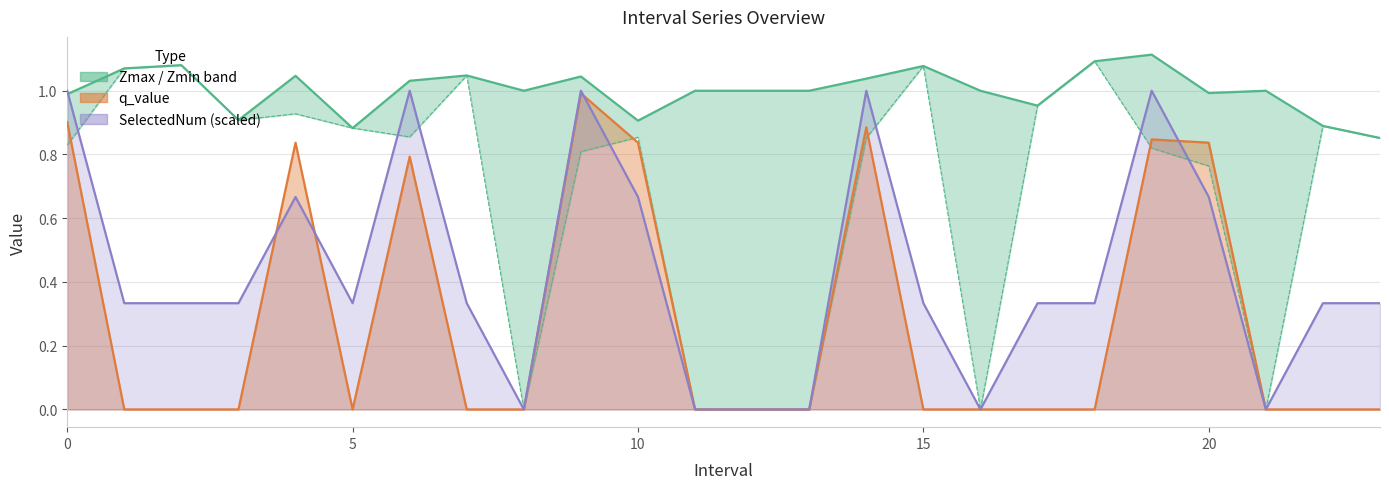

How many values in the Zmax series exceed 1?

10